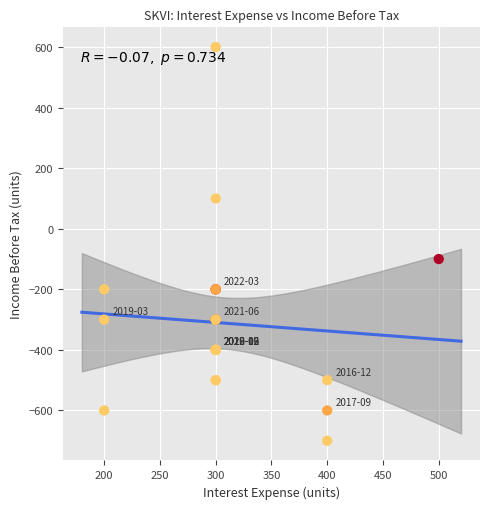

What Y value in the scatter plot is closest to -50?

-100